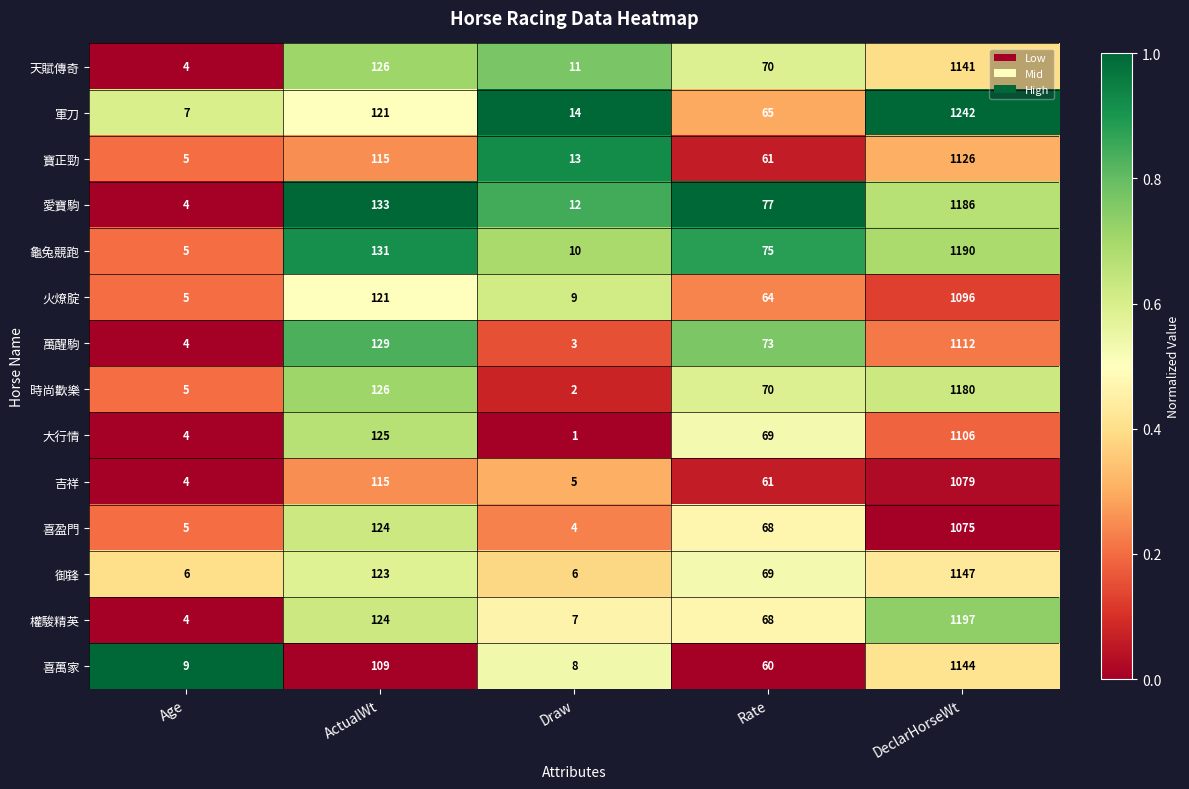

What is the difference between the highest and lowest values at ActualWt?

24